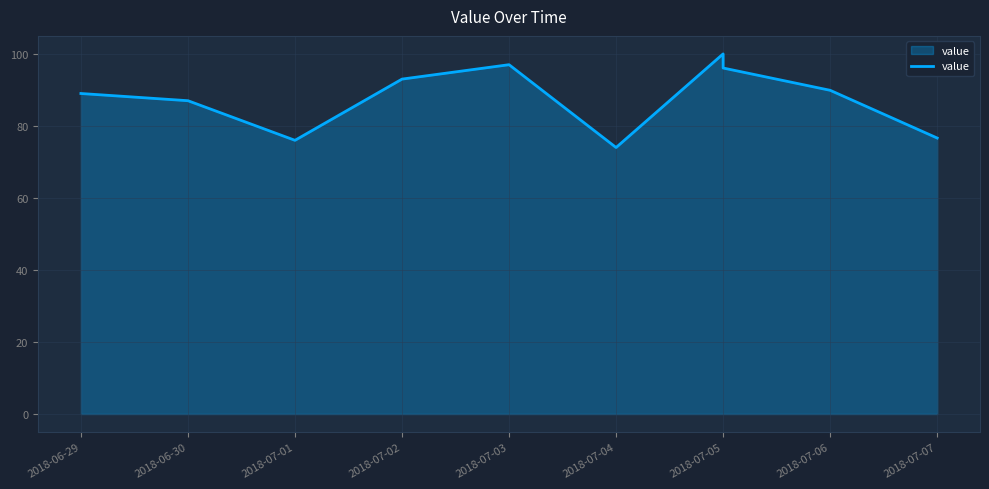

What is the label of the 10th point from the right?

2018-06-29